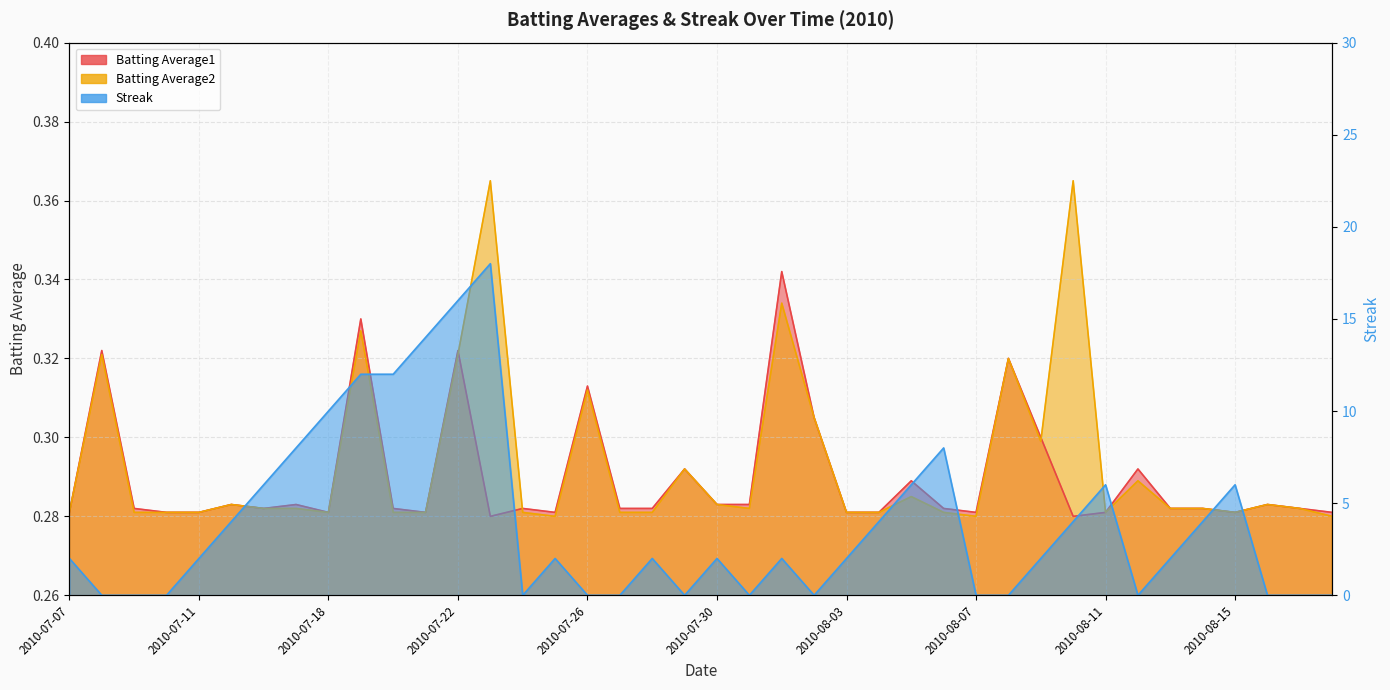

True or false: Batting Average2 has a value of 0.1 at 2010-07-11.

False